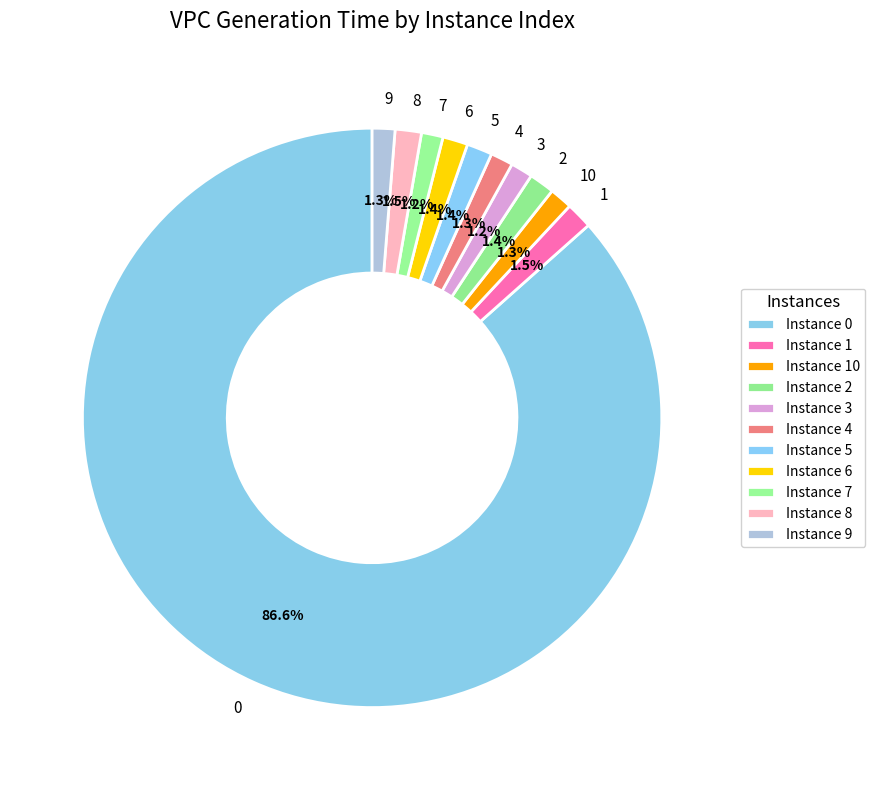

What is the ratio of the value at 4 to the value at 2?

0.9